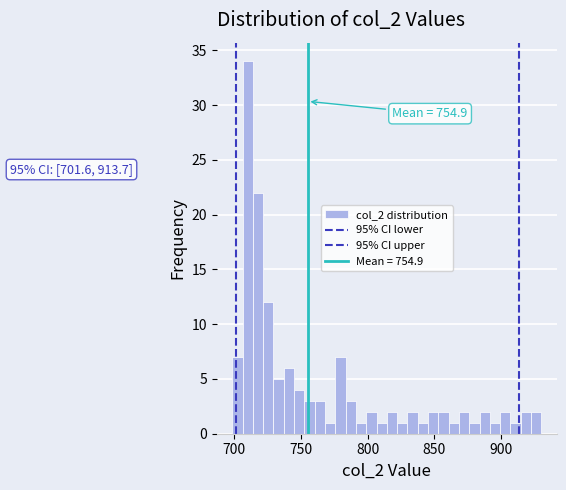

Around what value on the x-axis is the tallest bar? Give the approximate position of its centre, as read against the axis.

710